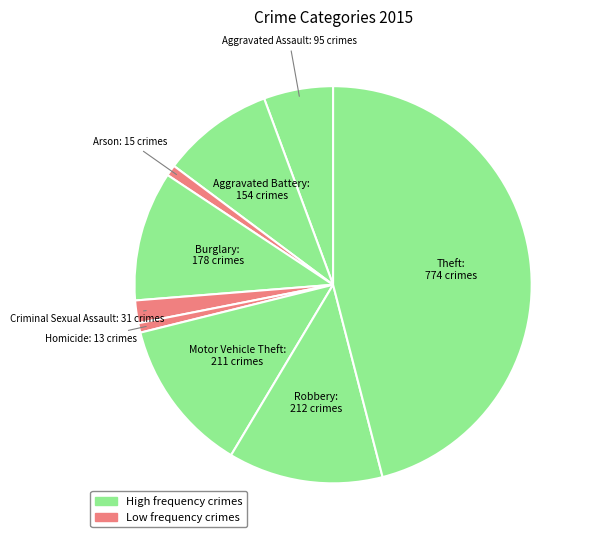

To the nearest percent, what is the difference between the largest and smallest slice percentages?

45%